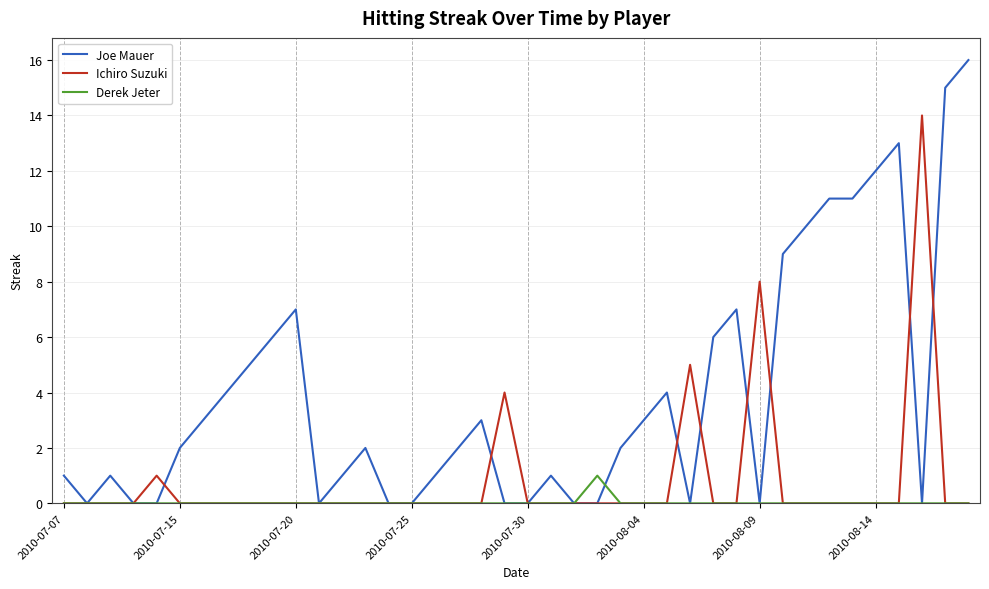

Which series has the widest spread of values?

Joe Mauer